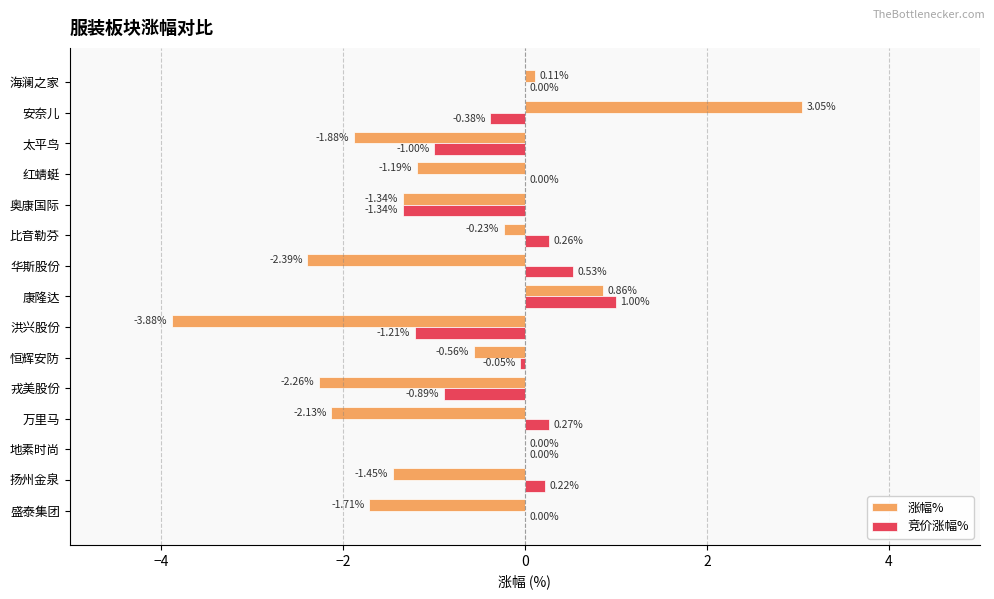

At which label does 竞价涨幅% reach its peak?

康隆达